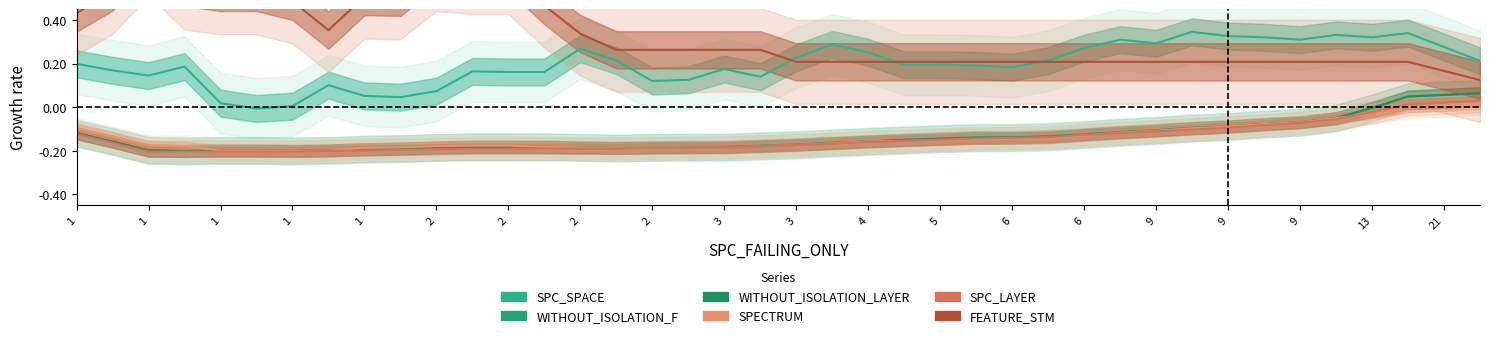

What are all the series names shown in the legend?

SPC_SPACE, WITHOUT_ISOLATION_F, WITHOUT_ISOLATION_LAYER, SPECTRUM, SPC_LAYER, FEATURE_STM